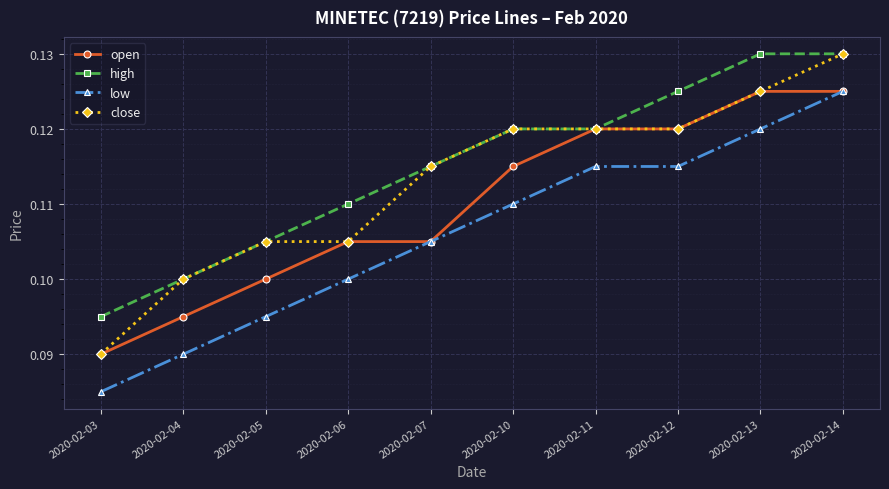

Which series changed the most between 2020-02-07 and 2020-02-10?

open